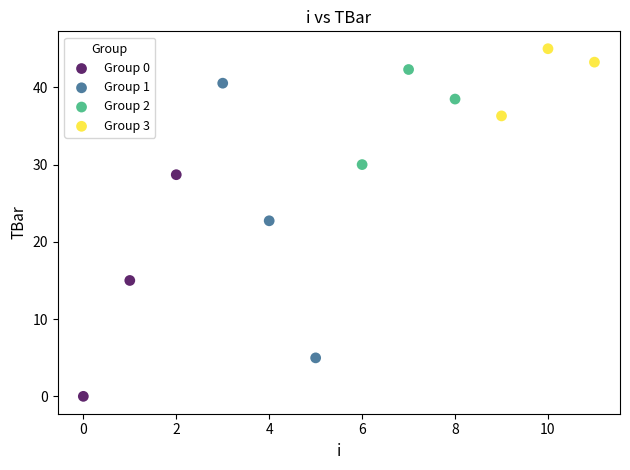

What are all the series names shown in the legend?

Group 0, Group 1, Group 2, Group 3